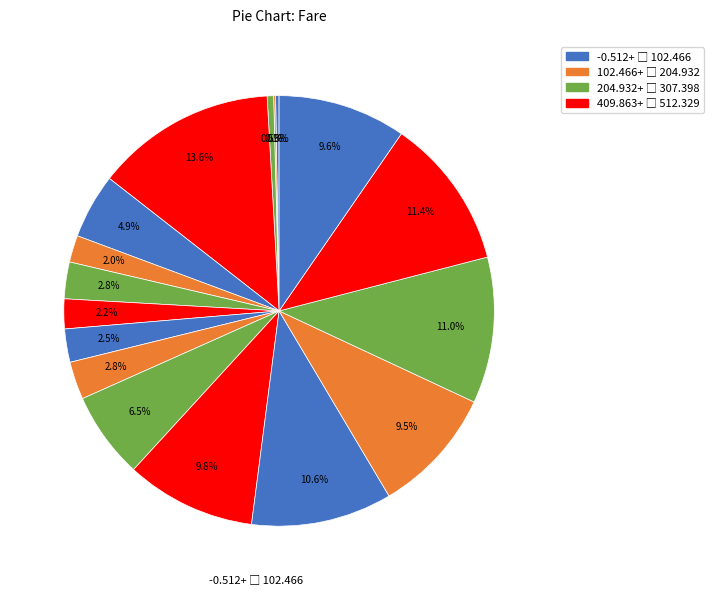

How many slices are in this pie chart?

17